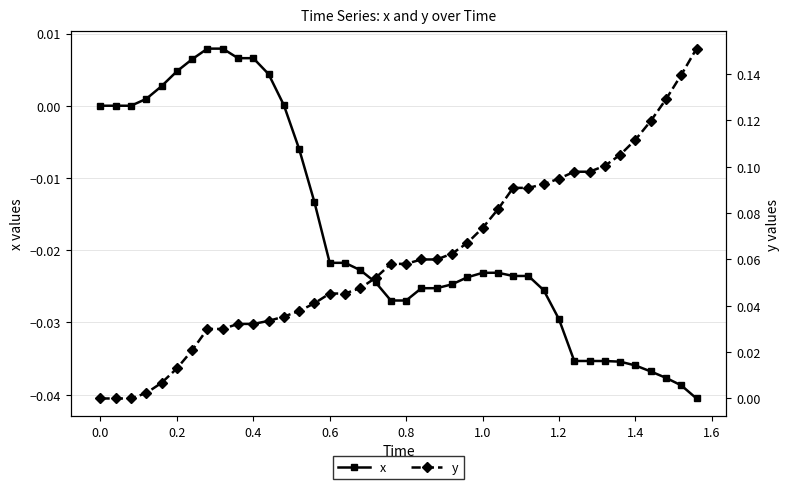

True or false: y and x cross at least once.

False